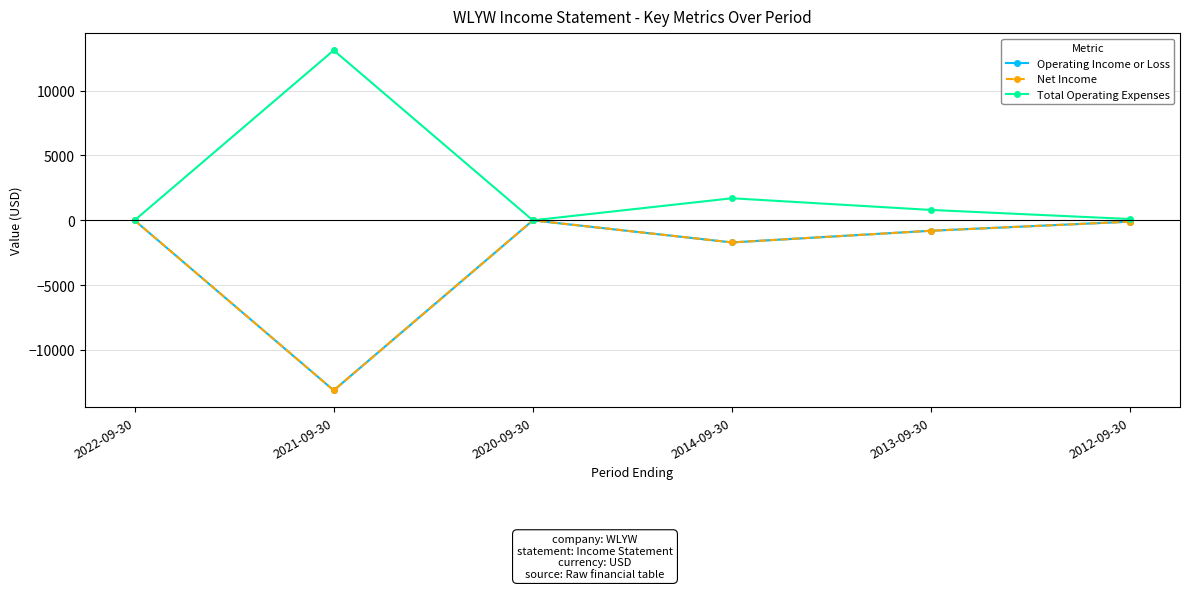

What is the difference between the second highest and minimum values in the Operating Income or Loss series?

13100